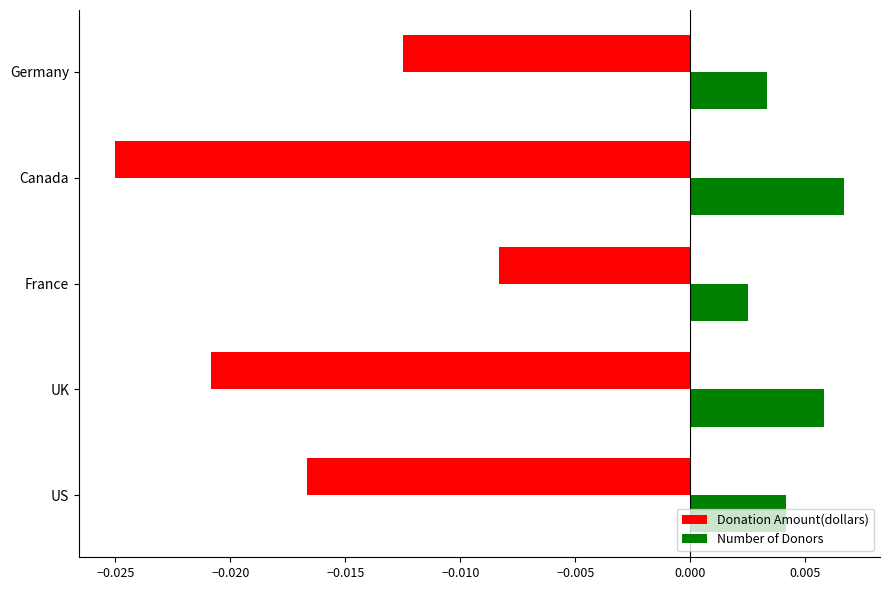

Which series changed the most between UK and Germany?

Donation Amount(dollars)